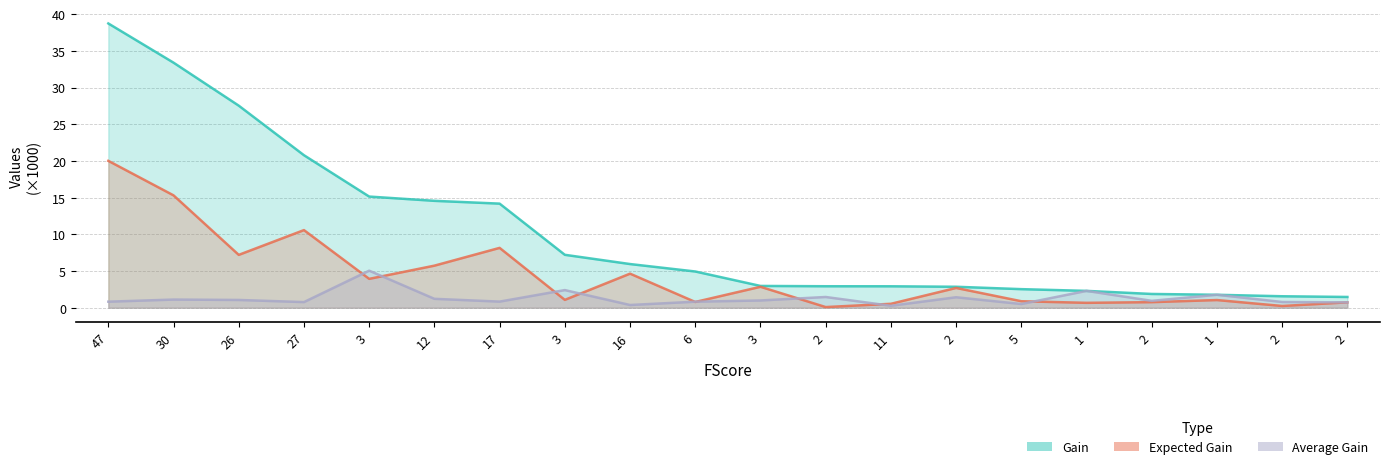

True or false: Expected Gain and Gain intersect in this chart.

False